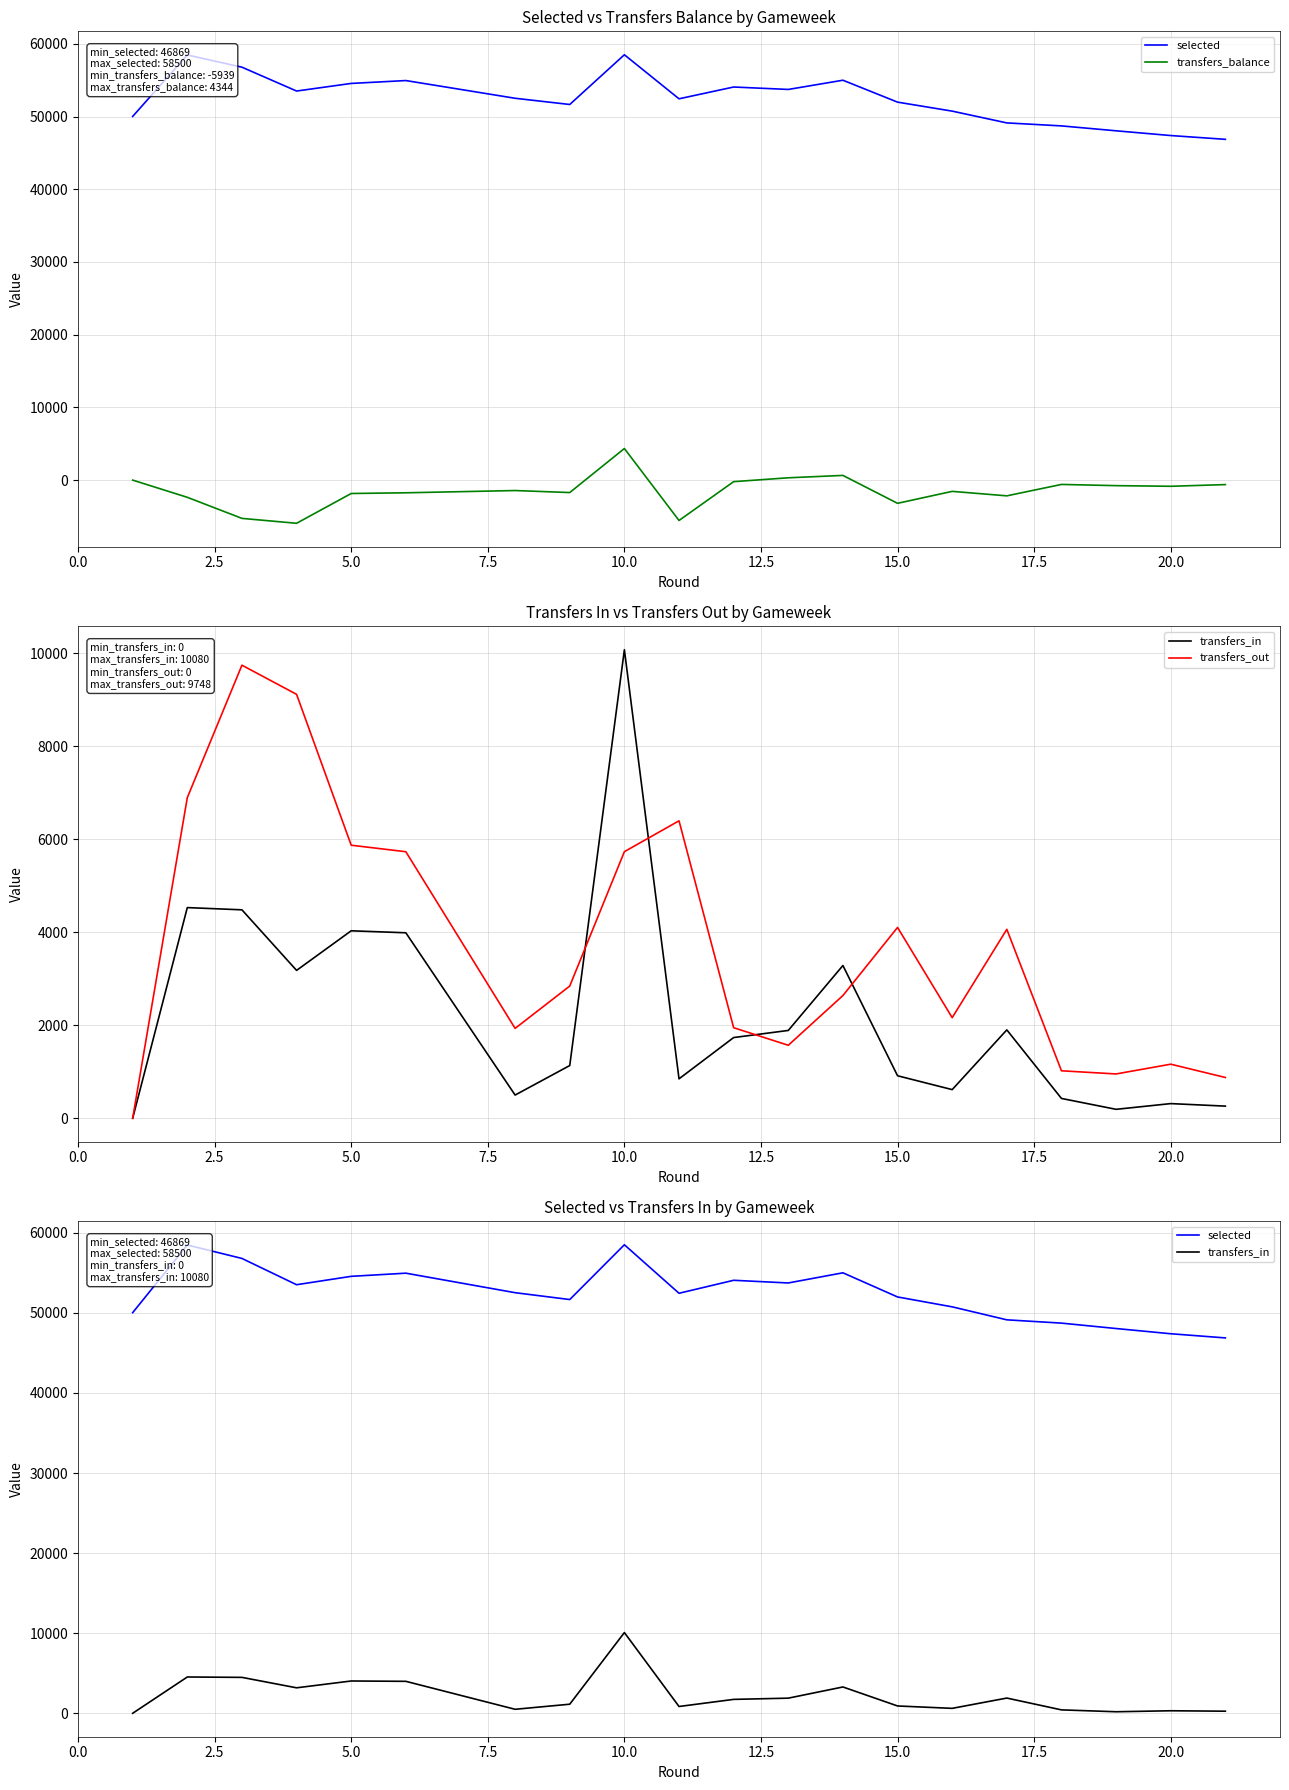

Reading left to right, transcribe all the data shown in this chart.

selected: 50019	58471	56792	53511	54557	54952	52516	51660	58500	52443	54064	53730	54998	51983	50748	49127	48716	48041	47389	46869
transfers_balance: 0	-2365	-5263	-5939	-1841	-1744	-1434	-1710	4344	-5551	-212	319	646	-3191	-1548	-2163	-595	-761	-848	-616
transfers_in: 0	4533	4485	3182	4034	3991	500	1135	10080	849	1737	1890	3287	915	617	1902	427	193	316	262
transfers_out: 0	6898	9748	9121	5875	5735	1934	2845	5736	6400	1949	1571	2641	4106	2165	4065	1022	954	1164	878